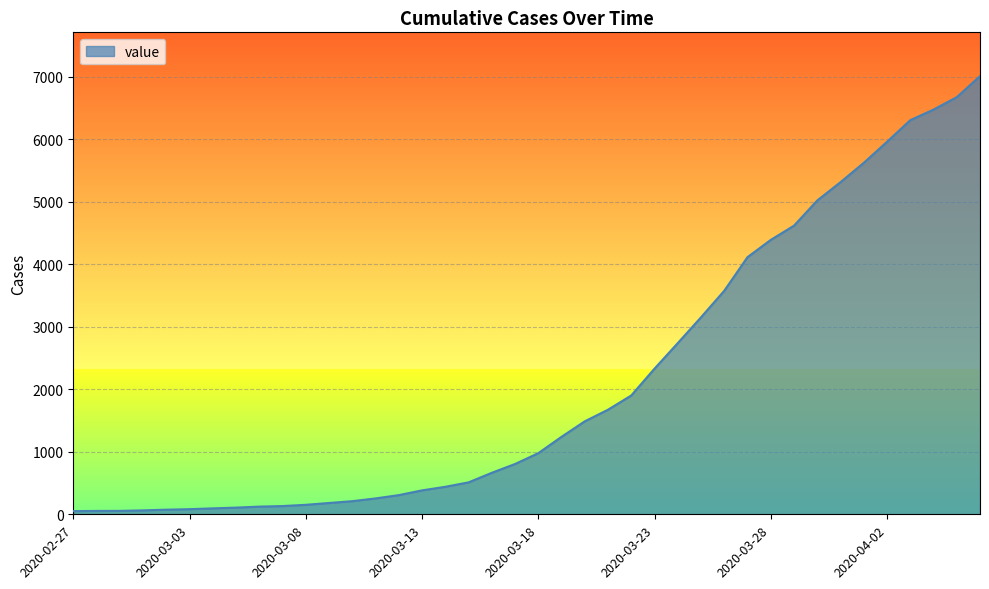

What is the maximum value shown in the chart?

7013